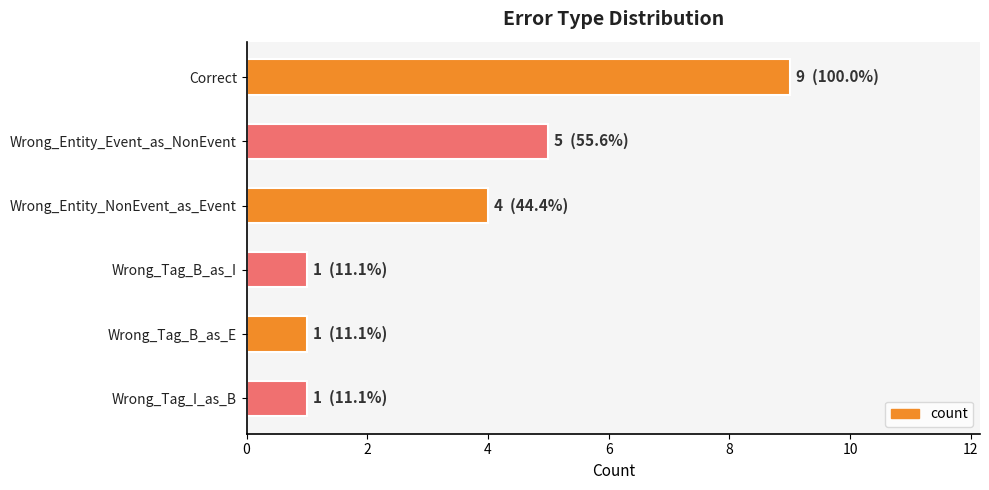

How many values are below 4?

3